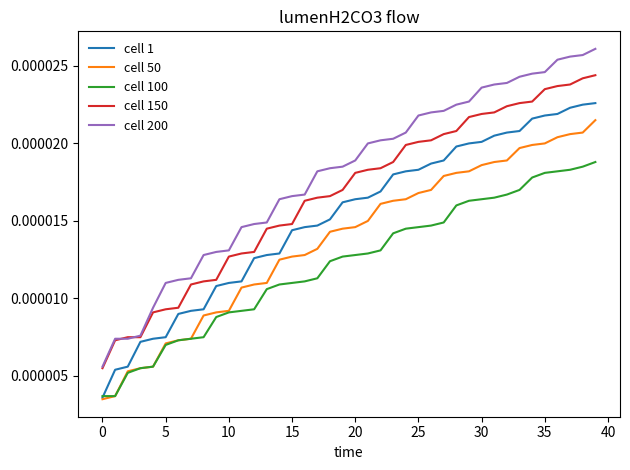

List the series in order of their peak value, lowest first.

cell 100, cell 50, cell 1, cell 150, cell 200